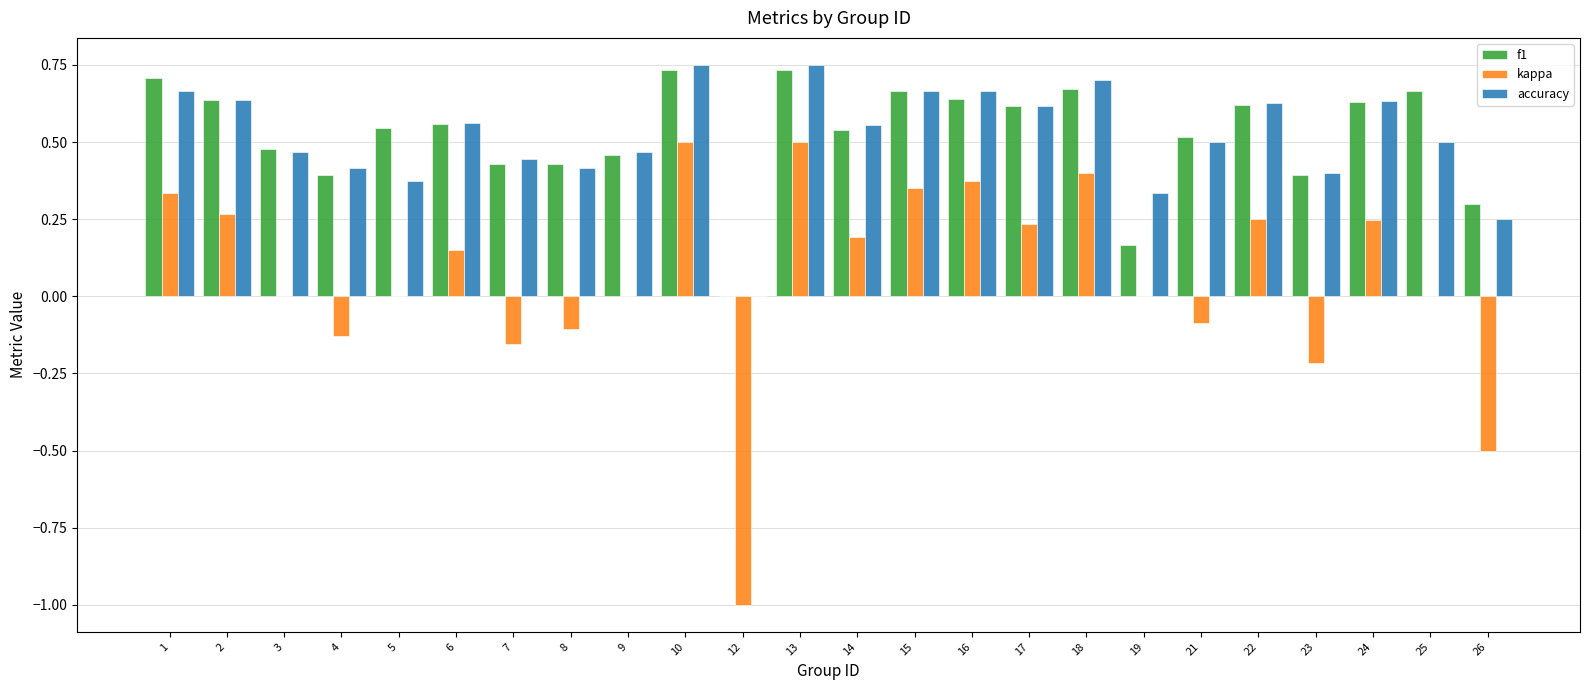

How many positive values does the f1 series have?

23